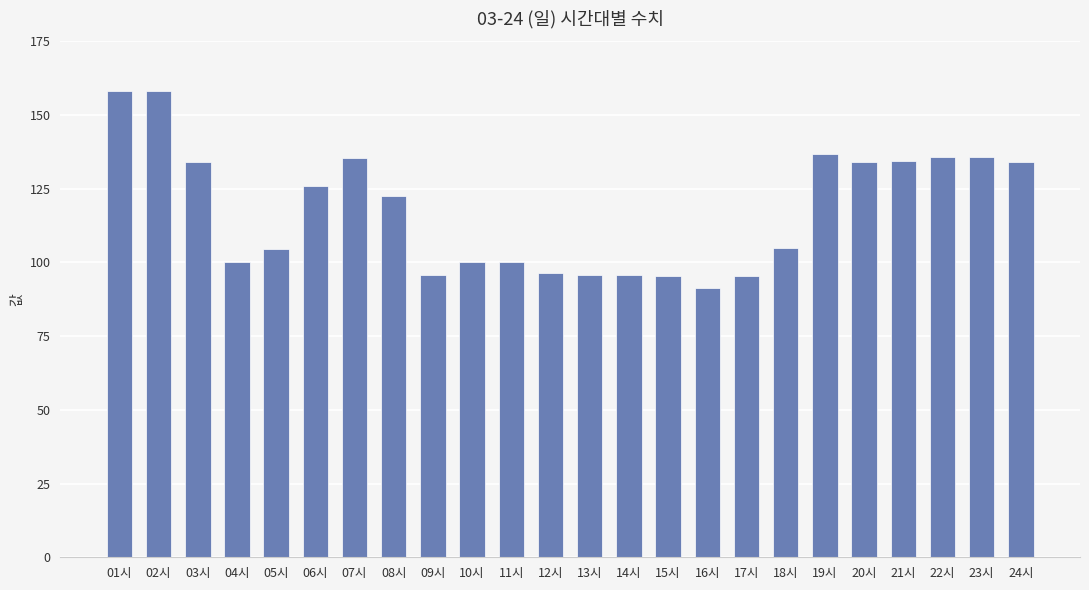

What is the sum of all values?

2820.9